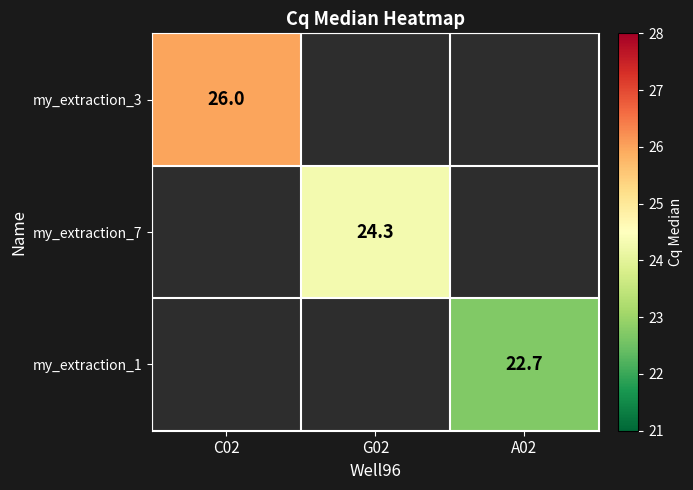

What is the greatest value displayed?

26.0